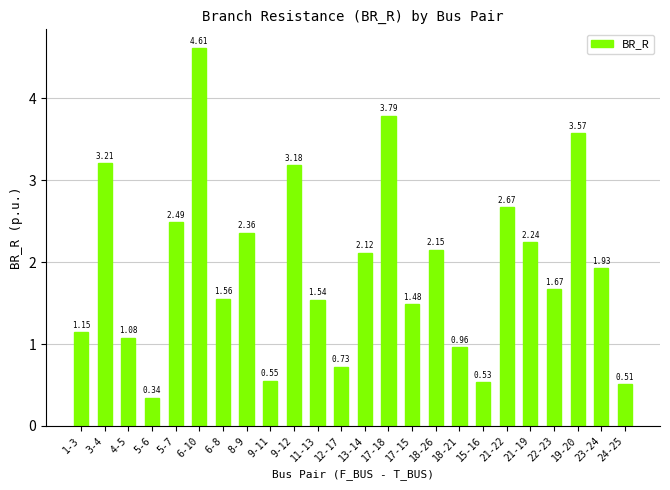

What is the difference between the maximum and minimum values?

4.3